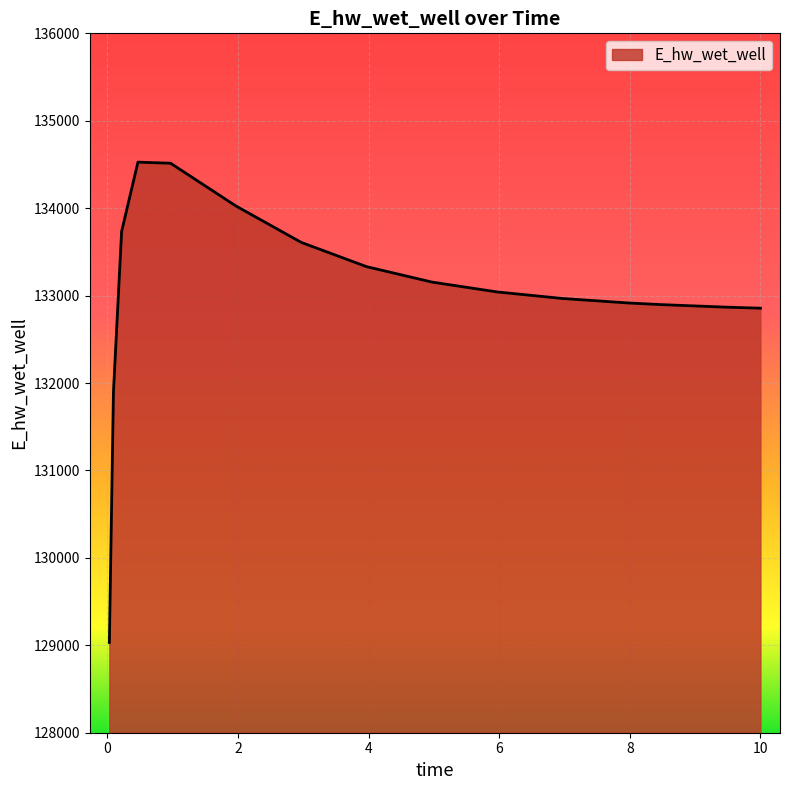

What is the minimum value shown in the chart?

129032.5